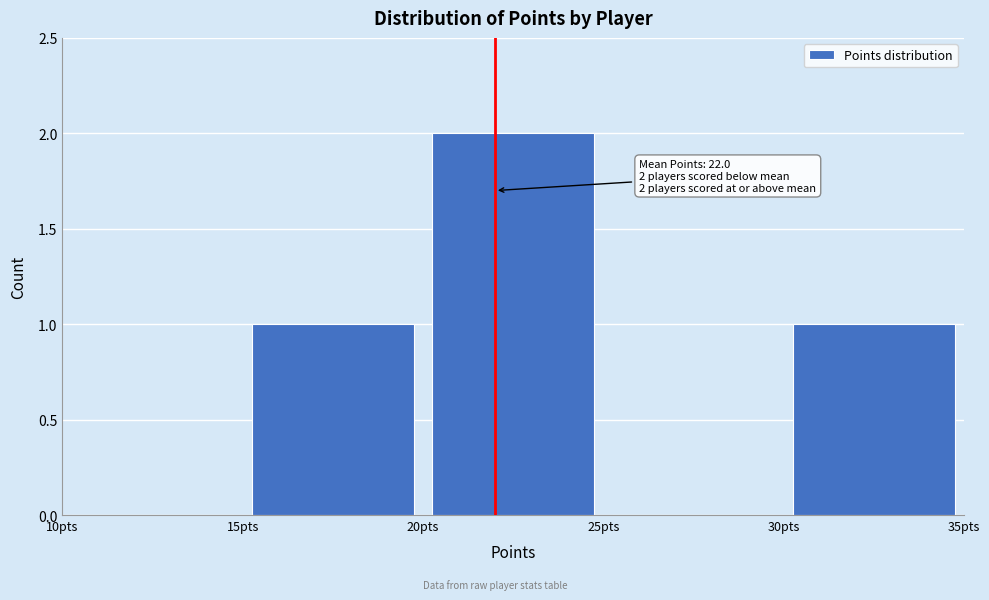

Which range on the x-axis has the tallest bar?

20 to 25